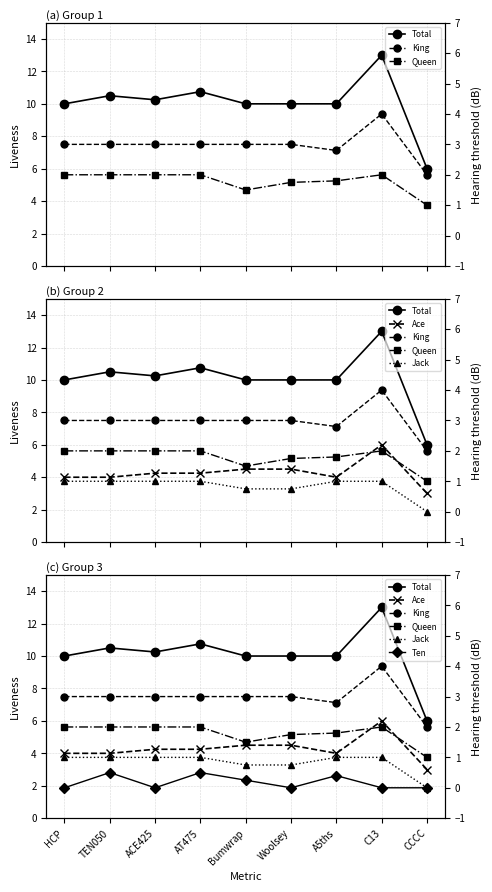

What is the lowest value of the Queen series?

1.0